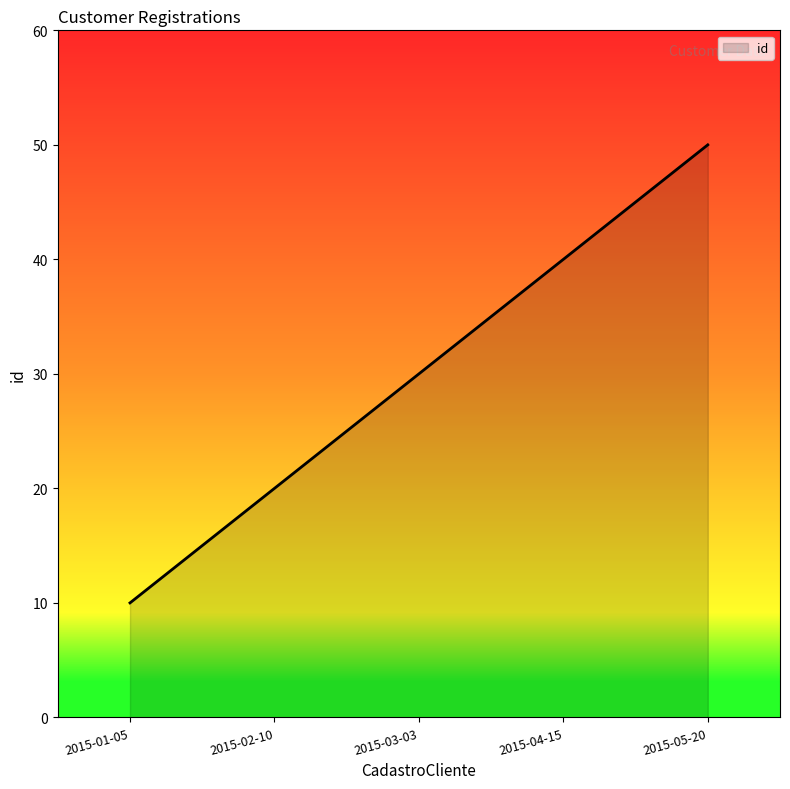

Reading right to left, transcribe all the data shown in this chart.

50	40	30	20	10